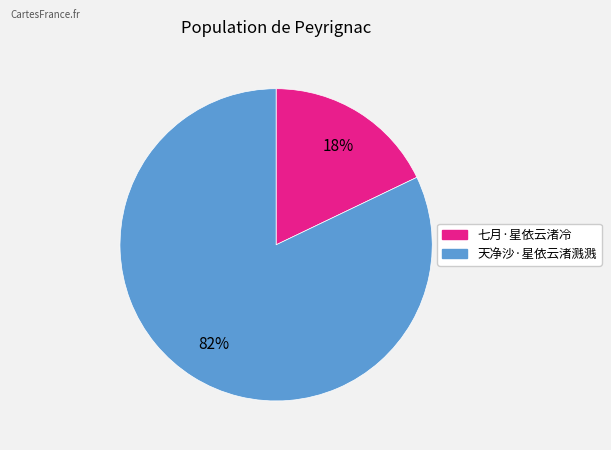

Approximately how many times larger is the value at 七月·星依云渚冷 compared to 天净沙·星依云渚溅溅?

0.2